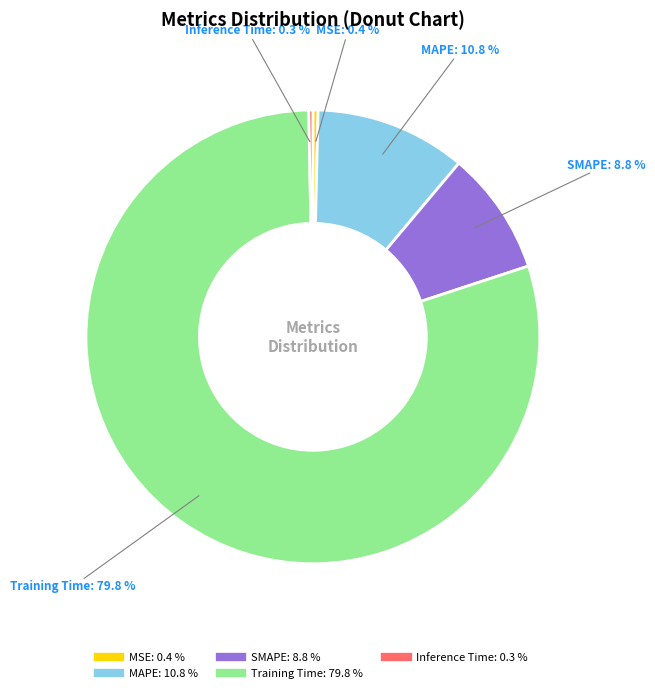

What percentage is NOT represented by MSE?

99.6%